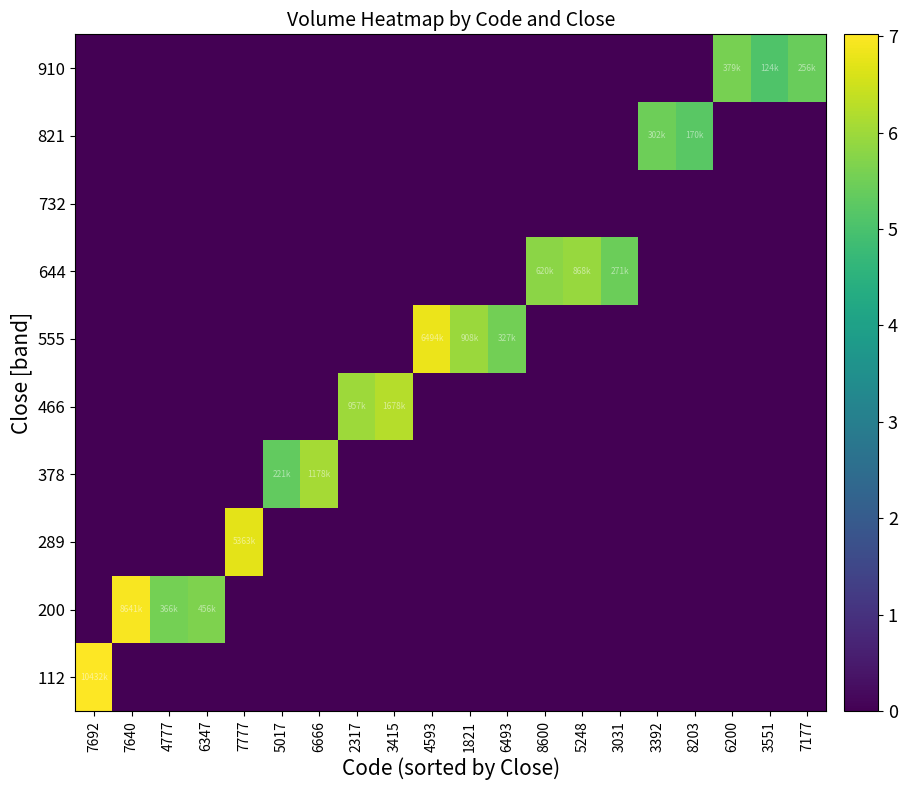

Reading left to right, transcribe all the data shown in this chart.

112: 7692=7.0	7640=0.0	4777=0.0	6347=0.0	7777=0.0	5017=0.0	6666=0.0	2317=0.0	3415=0.0	4593=0.0	1821=0.0	6493=0.0	8600=0.0	5248=0.0	3031=0.0	3392=0.0	8203=0.0	6200=0.0	3551=0.0	7177=0.0
200: 7692=0.0	7640=6.9	4777=5.6	6347=5.7	7777=0.0	5017=0.0	6666=0.0	2317=0.0	3415=0.0	4593=0.0	1821=0.0	6493=0.0	8600=0.0	5248=0.0	3031=0.0	3392=0.0	8203=0.0	6200=0.0	3551=0.0	7177=0.0
289: 7692=0.0	7640=0.0	4777=0.0	6347=0.0	7777=6.7	5017=0.0	6666=0.0	2317=0.0	3415=0.0	4593=0.0	1821=0.0	6493=0.0	8600=0.0	5248=0.0	3031=0.0	3392=0.0	8203=0.0	6200=0.0	3551=0.0	7177=0.0
378: 7692=0.0	7640=0.0	4777=0.0	6347=0.0	7777=0.0	5017=5.3	6666=6.1	2317=0.0	3415=0.0	4593=0.0	1821=0.0	6493=0.0	8600=0.0	5248=0.0	3031=0.0	3392=0.0	8203=0.0	6200=0.0	3551=0.0	7177=0.0
466: 7692=0.0	7640=0.0	4777=0.0	6347=0.0	7777=0.0	5017=0.0	6666=0.0	2317=6.0	3415=6.2	4593=0.0	1821=0.0	6493=0.0	8600=0.0	5248=0.0	3031=0.0	3392=0.0	8203=0.0	6200=0.0	3551=0.0	7177=0.0
555: 7692=0.0	7640=0.0	4777=0.0	6347=0.0	7777=0.0	5017=0.0	6666=0.0	2317=0.0	3415=0.0	4593=6.8	1821=6.0	6493=5.5	8600=0.0	5248=0.0	3031=0.0	3392=0.0	8203=0.0	6200=0.0	3551=0.0	7177=0.0
644: 7692=0.0	7640=0.0	4777=0.0	6347=0.0	7777=0.0	5017=0.0	6666=0.0	2317=0.0	3415=0.0	4593=0.0	1821=0.0	6493=0.0	8600=5.8	5248=5.9	3031=5.4	3392=0.0	8203=0.0	6200=0.0	3551=0.0	7177=0.0
732: 7692=0.0	7640=0.0	4777=0.0	6347=0.0	7777=0.0	5017=0.0	6666=0.0	2317=0.0	3415=0.0	4593=0.0	1821=0.0	6493=0.0	8600=0.0	5248=0.0	3031=0.0	3392=0.0	8203=0.0	6200=0.0	3551=0.0	7177=0.0
821: 7692=0.0	7640=0.0	4777=0.0	6347=0.0	7777=0.0	5017=0.0	6666=0.0	2317=0.0	3415=0.0	4593=0.0	1821=0.0	6493=0.0	8600=0.0	5248=0.0	3031=0.0	3392=5.5	8203=5.2	6200=0.0	3551=0.0	7177=0.0
910: 7692=0.0	7640=0.0	4777=0.0	6347=0.0	7777=0.0	5017=0.0	6666=0.0	2317=0.0	3415=0.0	4593=0.0	1821=0.0	6493=0.0	8600=0.0	5248=0.0	3031=0.0	3392=0.0	8203=0.0	6200=5.6	3551=5.1	7177=5.4